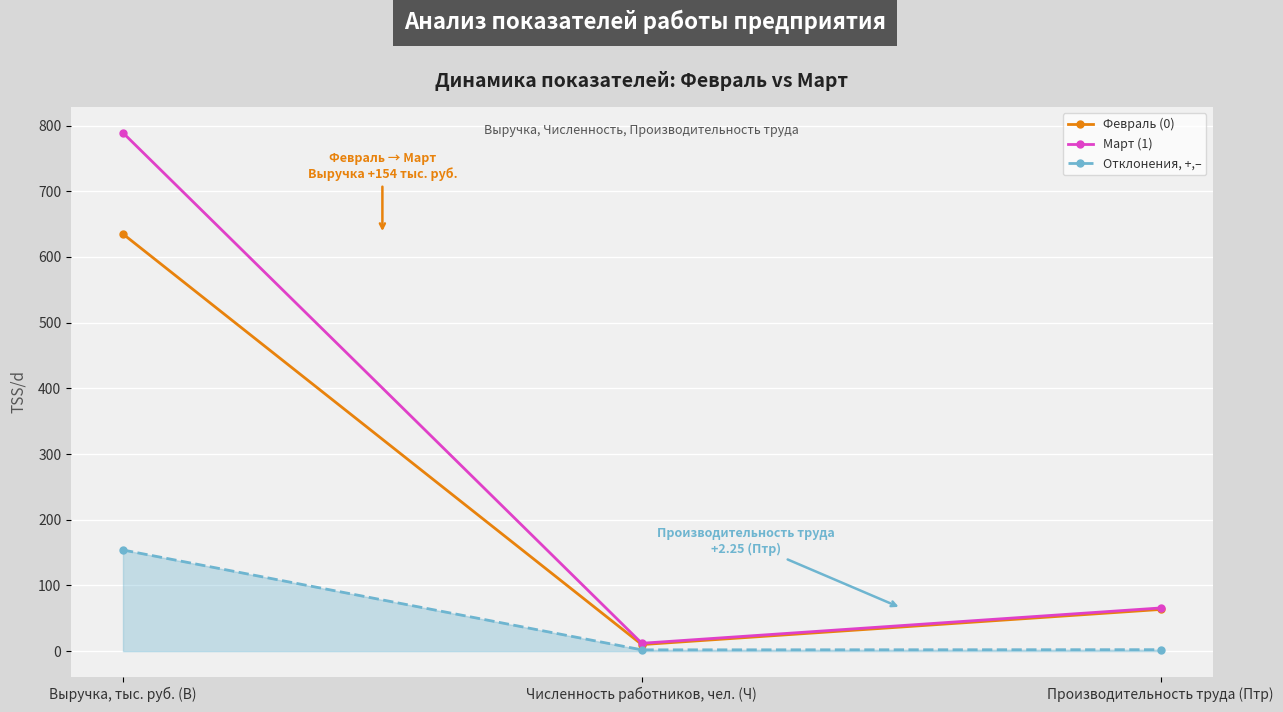

Which series has the largest range (max minus min)?

Март (1)